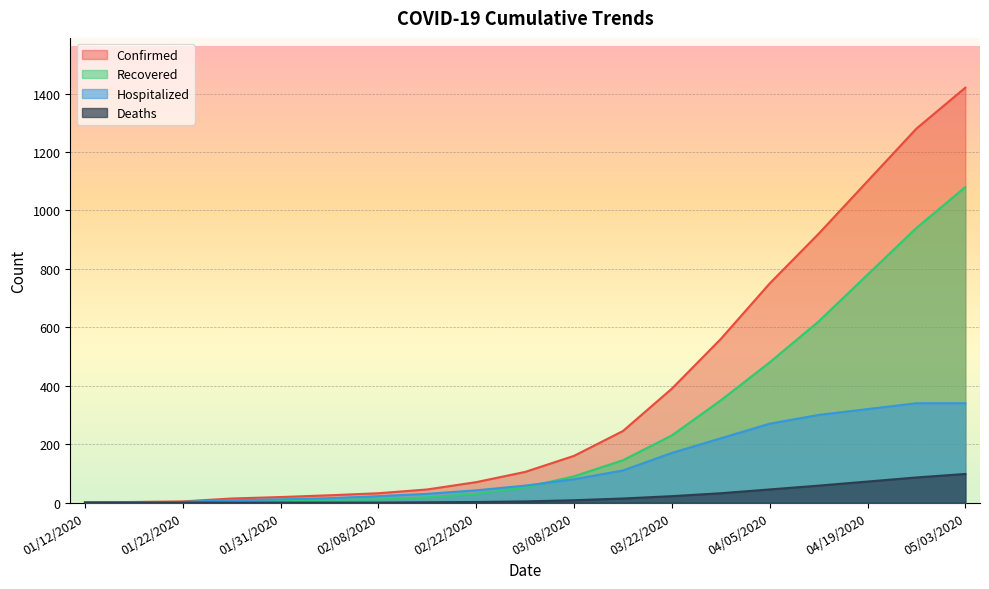

Reading left to right, transcribe all the data shown in this chart.

Confirmed: 01/12/2020=1	01/17/2020=2	01/22/2020=4	01/28/2020=14	01/31/2020=19	02/04/2020=25	02/08/2020=32	02/15/2020=45	02/22/2020=70	03/01/2020=105	03/08/2020=160	03/15/2020=245	03/22/2020=390	03/29/2020=560	04/05/2020=750	04/12/2020=920	04/19/2020=1100	04/26/2020=1280	05/03/2020=1420
Recovered: 01/12/2020=0	01/17/2020=0	01/22/2020=2	01/28/2020=6	01/31/2020=8	02/04/2020=10	02/08/2020=11	02/15/2020=18	02/22/2020=30	03/01/2020=52	03/08/2020=90	03/15/2020=145	03/22/2020=230	03/29/2020=350	04/05/2020=480	04/12/2020=620	04/19/2020=780	04/26/2020=940	05/03/2020=1080
Hospitalized: 01/12/2020=1	01/17/2020=2	01/22/2020=2	01/28/2020=8	01/31/2020=11	02/04/2020=15	02/08/2020=22	02/15/2020=30	02/22/2020=42	03/01/2020=58	03/08/2020=80	03/15/2020=110	03/22/2020=170	03/29/2020=220	04/05/2020=270	04/12/2020=300	04/19/2020=320	04/26/2020=340	05/03/2020=340
Deaths: 01/12/2020=0	01/17/2020=0	01/22/2020=0	01/28/2020=0	01/31/2020=0	02/04/2020=0	02/08/2020=0	02/15/2020=1	02/22/2020=2	03/01/2020=4	03/08/2020=8	03/15/2020=14	03/22/2020=22	03/29/2020=32	04/05/2020=45	04/12/2020=58	04/19/2020=72	04/26/2020=86	05/03/2020=98